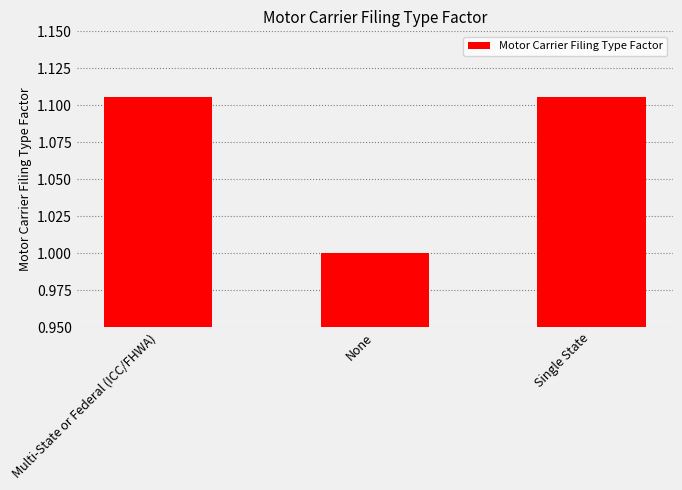

What is the sum of the values at None and Multi-State or Federal (ICC/FHWA)?

2.1